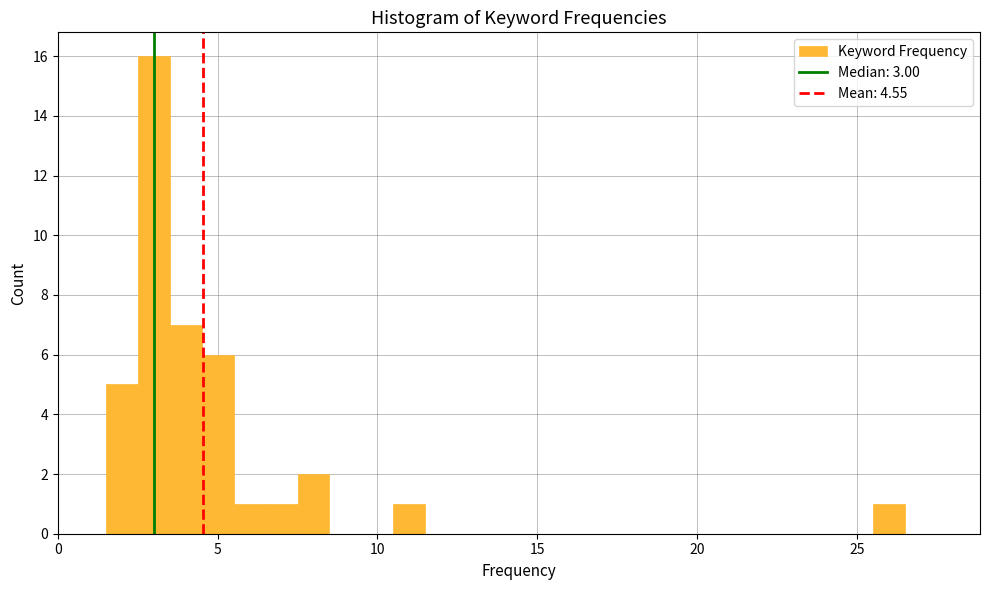

Read against the x-axis, roughly where is the centre of the tallest bar?

3.0